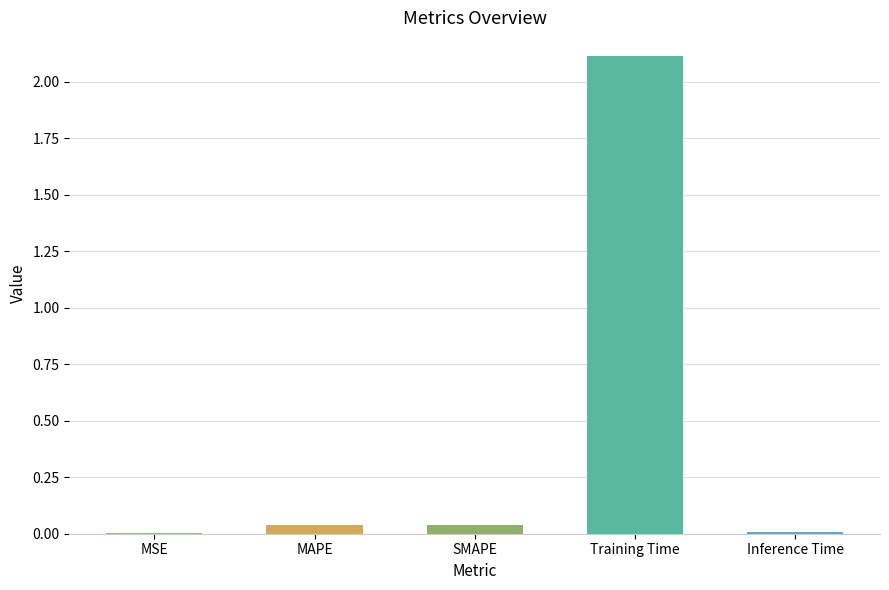

What is the average value?

0.4